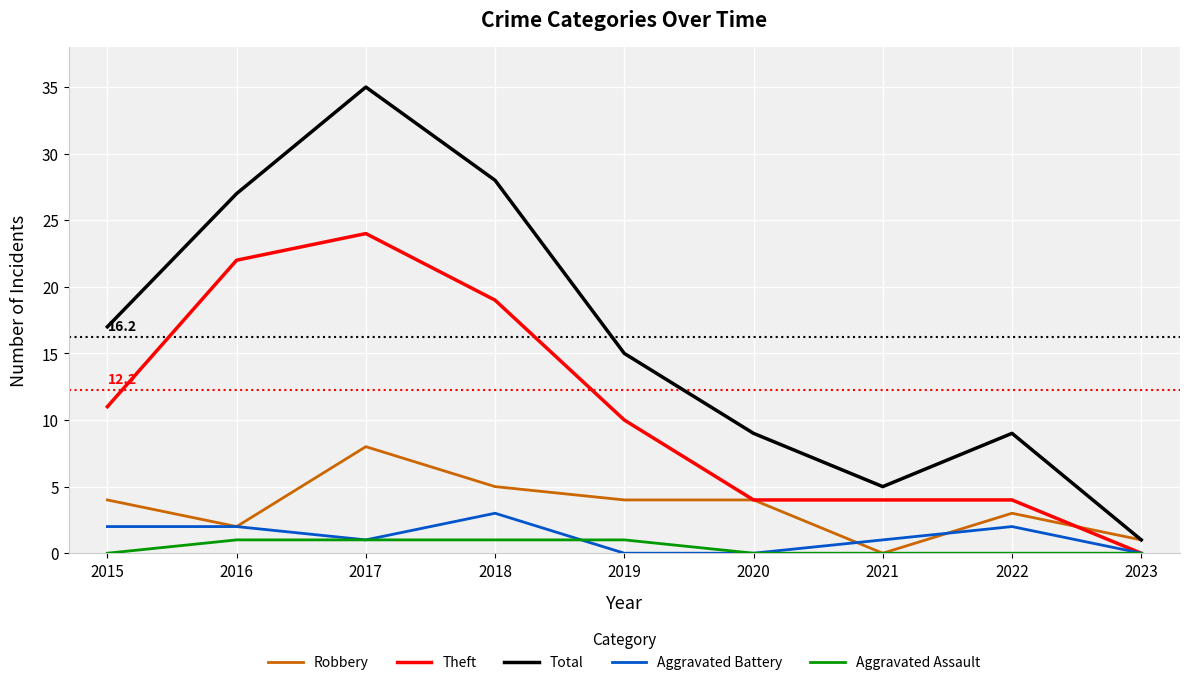

At how many categories does at least one series exceed 25?

3